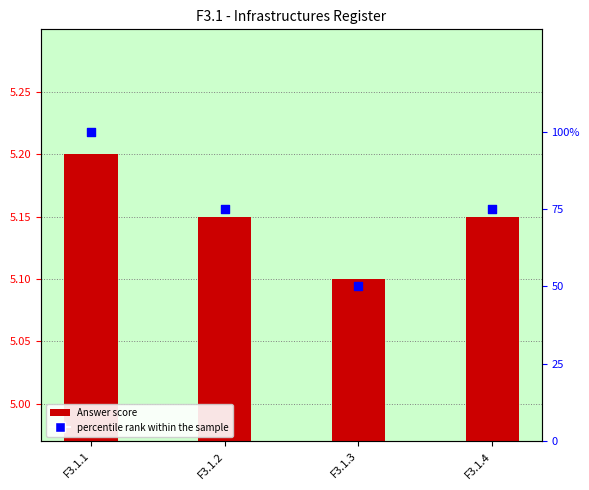

Which series has the largest Y range (max minus min)?

percentile rank within the sample